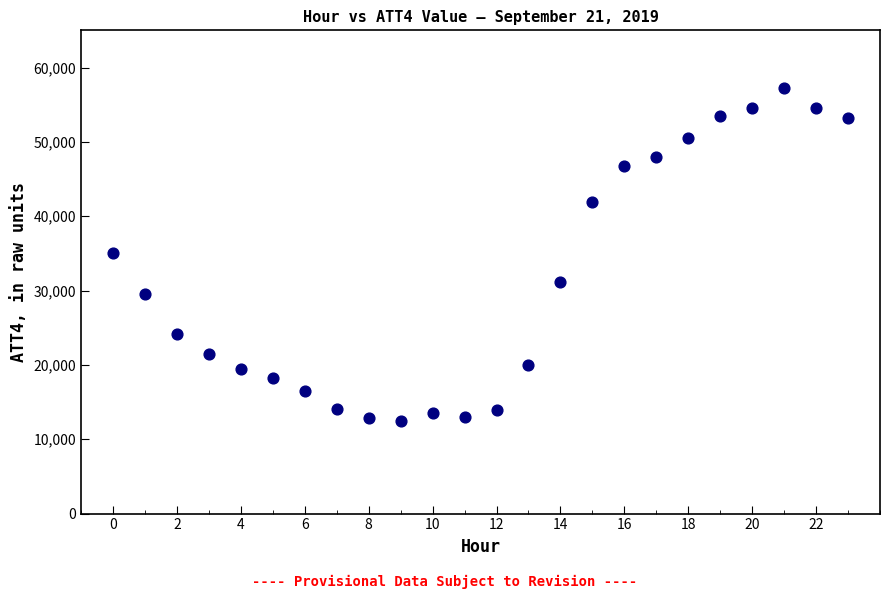

What is the range of Y values (max minus min)?

44800